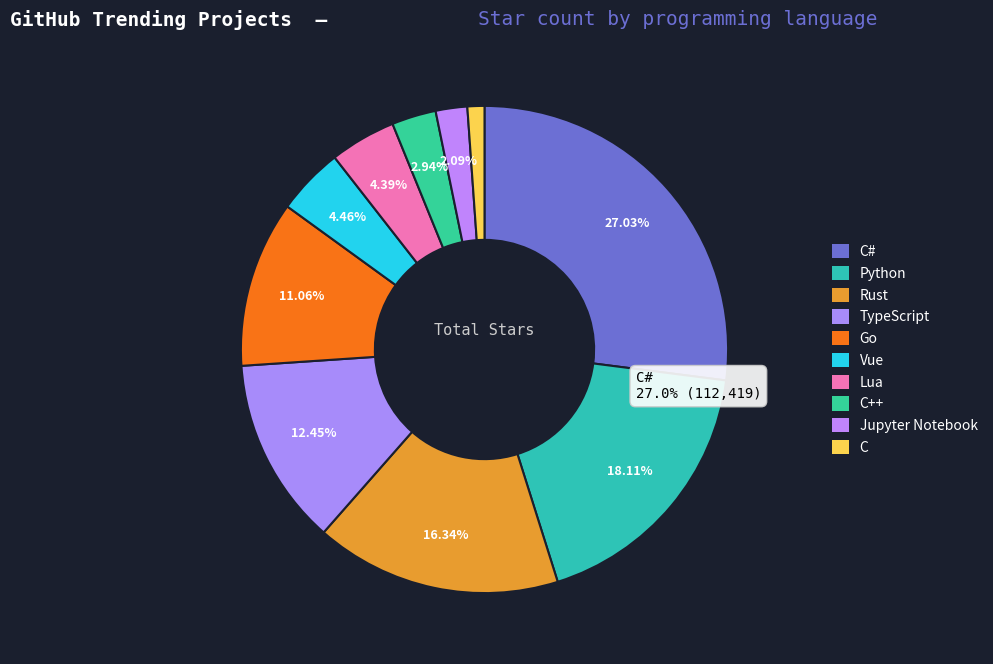

To the nearest percent, what portion does Python represent?

18%